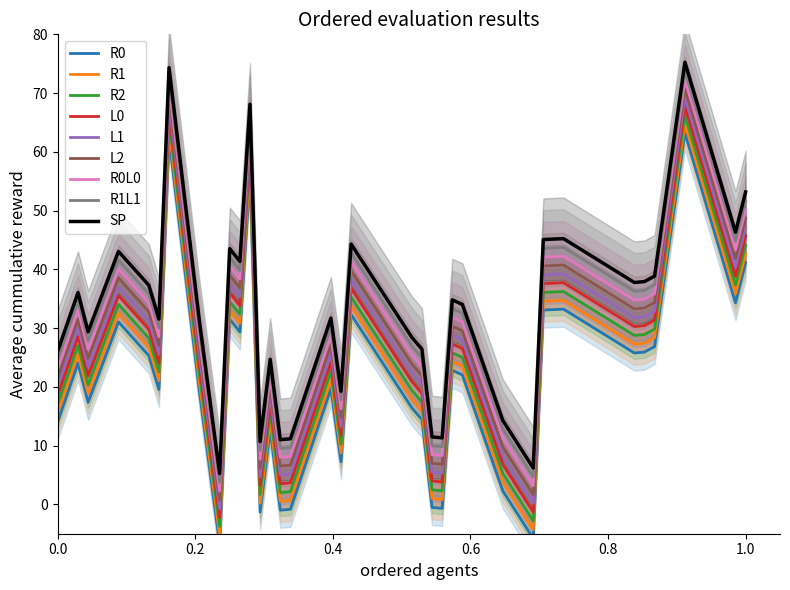

True or false: R1 and L0 intersect in this chart.

False